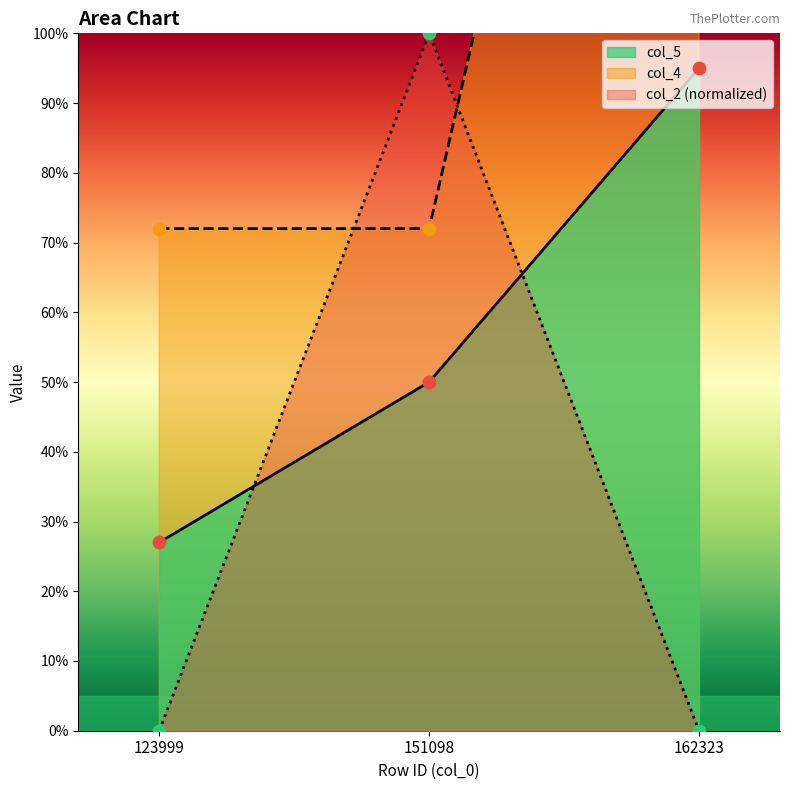

Which series has the widest spread of Y values?

col_4